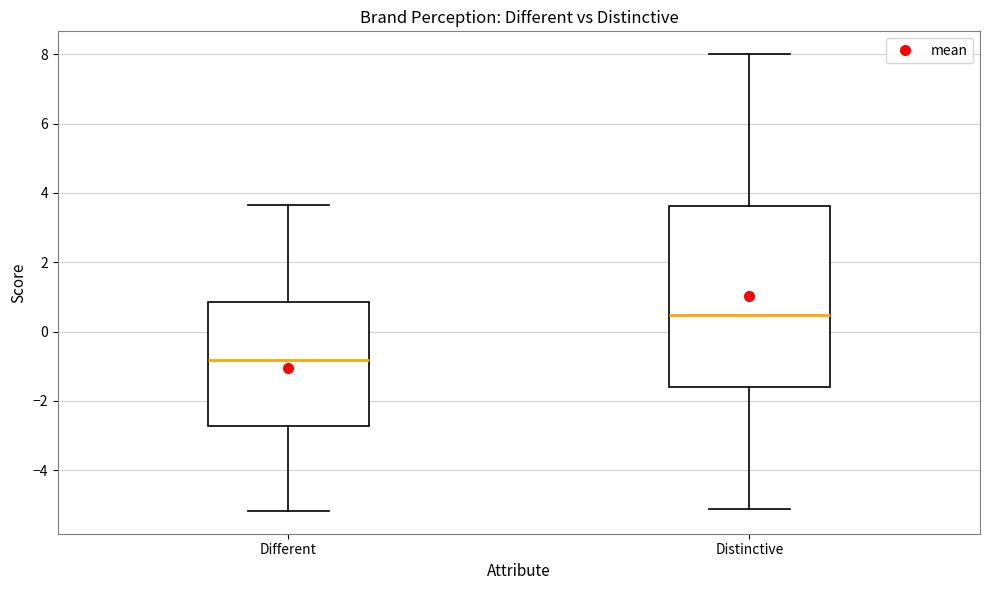

Reading left to right, transcribe this box plot: for each box, give where its median line is, the range the box spans, and where its two whiskers end, as read against the y-axis. The values are not printed on the chart, so give them approximately, as read against the axis.

Different: median -0.8, box -2.8 to 0.8, whiskers -5.2 to 3.6
Distinctive: median 0.4, box -1.6 to 3.6, whiskers -5.2 to 8.0